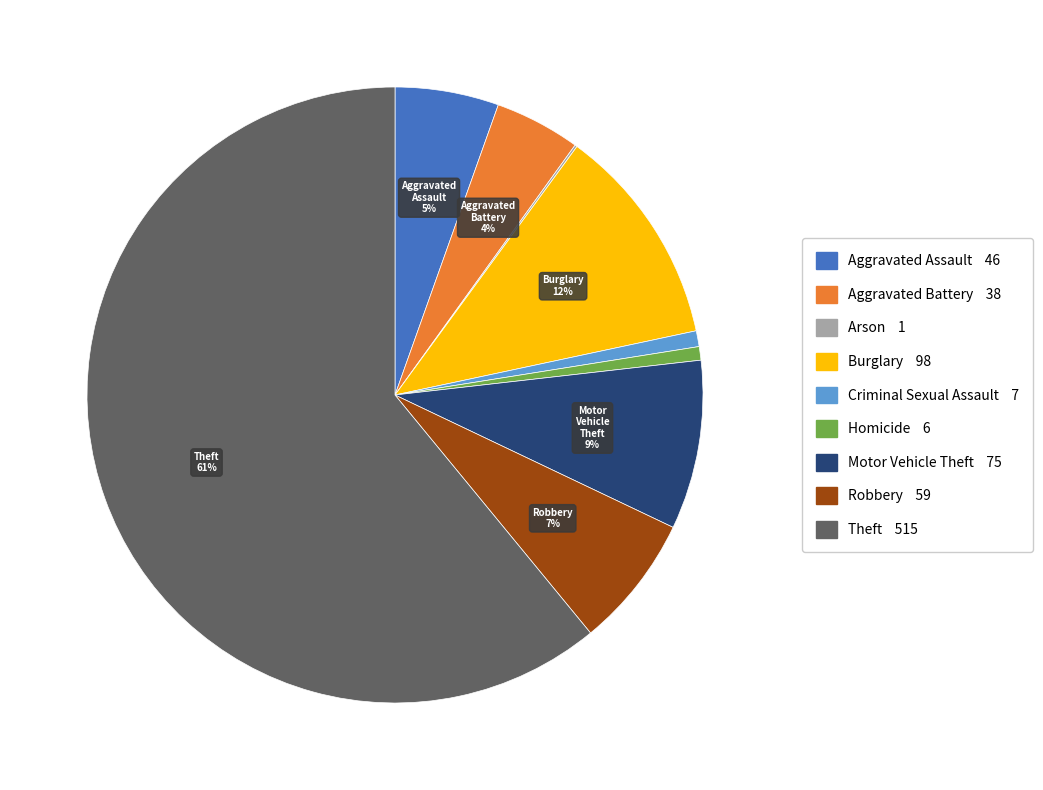

Is there a majority slice in this chart?

Yes